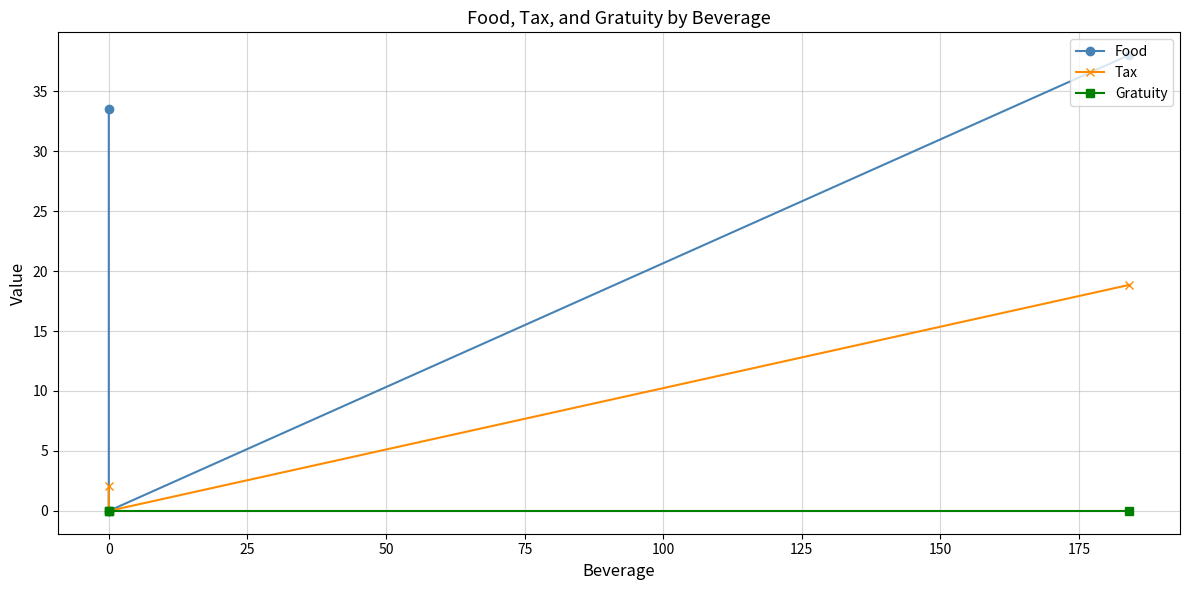

What are all the series names shown in the legend?

Food, Tax, Gratuity